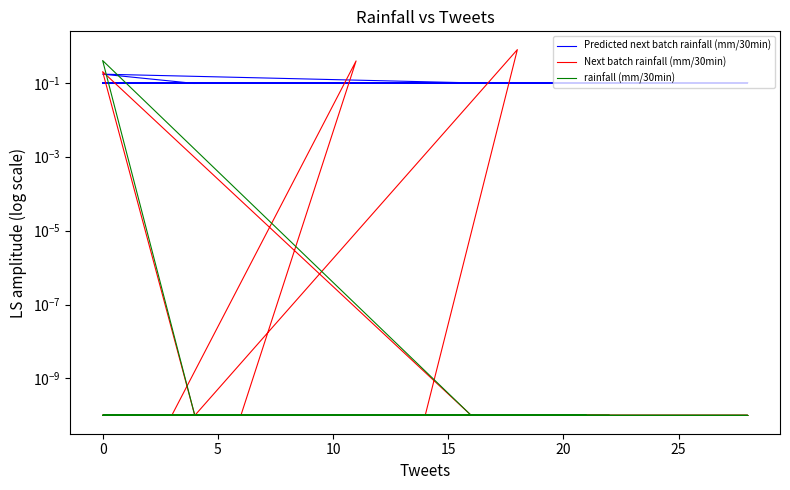

How many lines are shown in the chart?

3